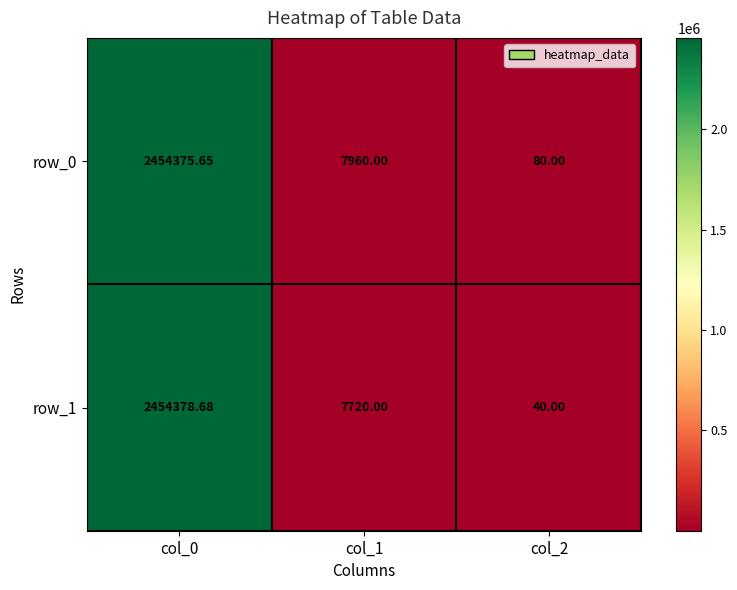

At col_0, list the series in order from largest to smallest.

row_1, row_0